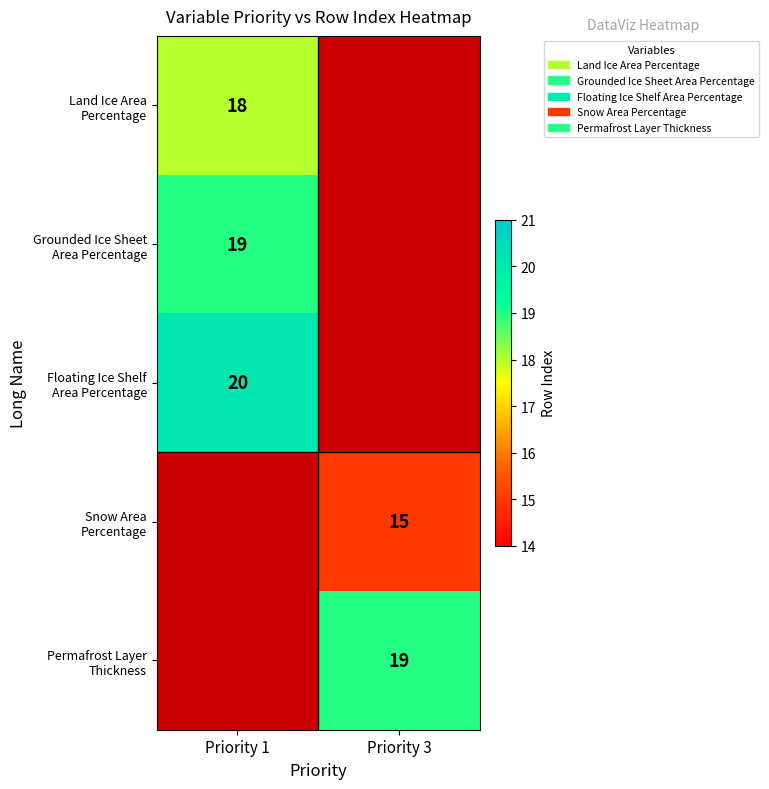

Which series has the widest spread of values?

Floating Ice Shelf Area Percentage